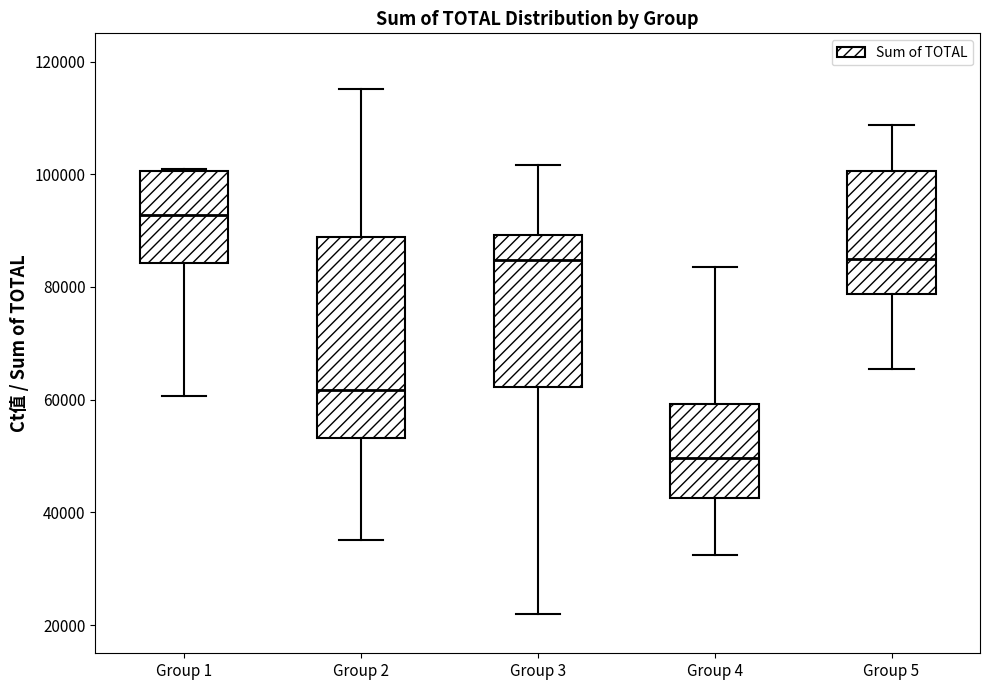

Which box's median line is the highest?

Group 1